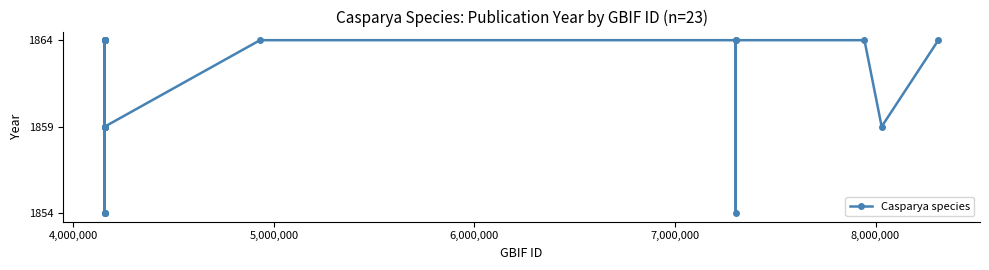

True or false: the data has more than 1 interior local peaks.

True